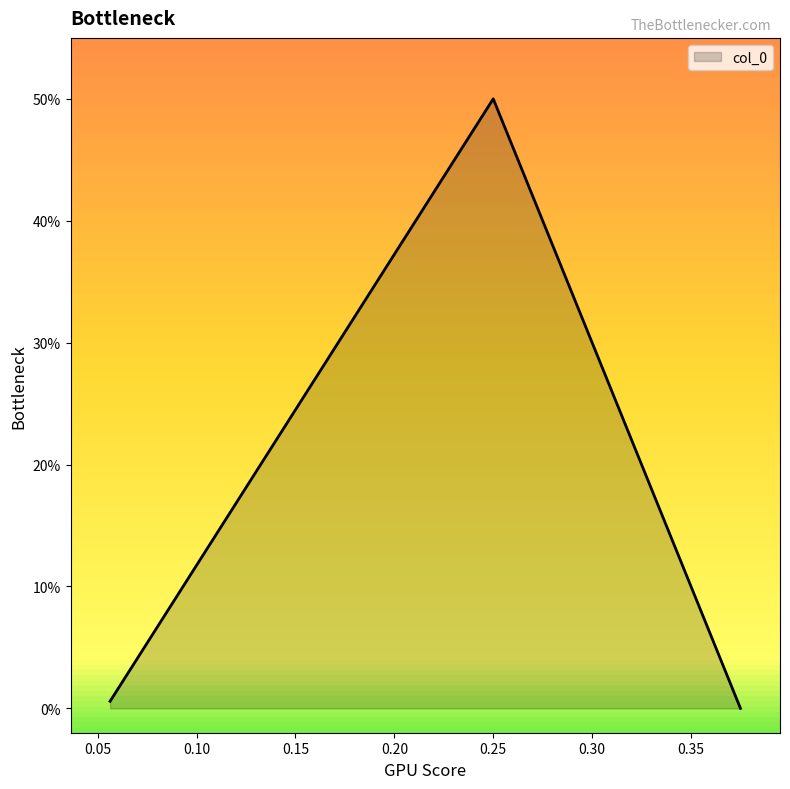

What is the label of the 2nd point from the right?

0.25